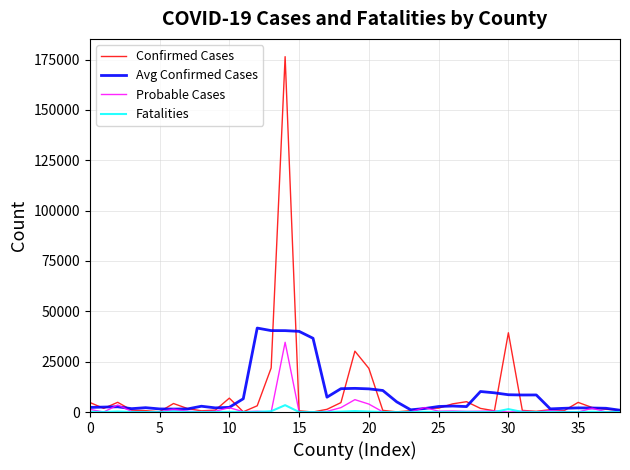

What is the maximum value shown in the chart?

176440.0